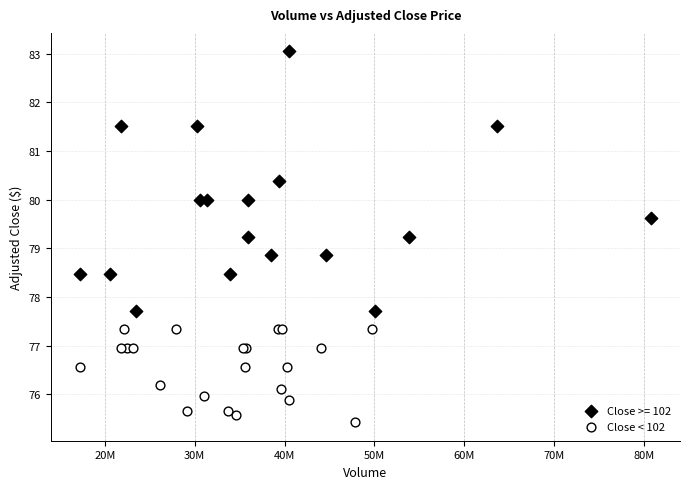

Which series reaches the maximum Y coordinate?

Close >= 102